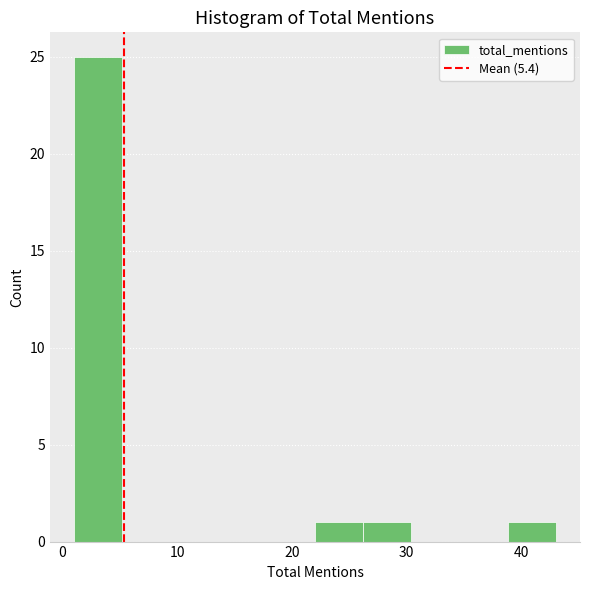

Reading left to right, list every bar in this chart as the range it spans on the x-axis followed by its height. Neither the bar edges nor the heights are printed on the chart, so give them approximately, as read against the axes.

1.0 to 5.2: 25
5.2 to 9.4: 0
9.4 to 13.6: 0
13.6 to 17.8: 0
17.8 to 22.0: 0
22.0 to 26.2: 1
26.2 to 30.4: 1
30.4 to 34.6: 0
34.6 to 38.8: 0
38.8 to 43.0: 1